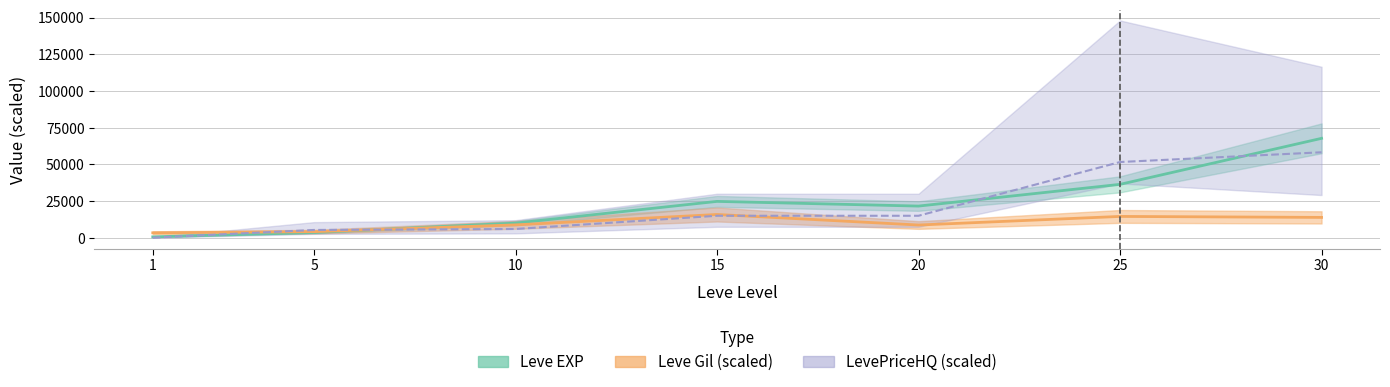

What is the highest value of the currentAveragePriceHQ series?

58233.7